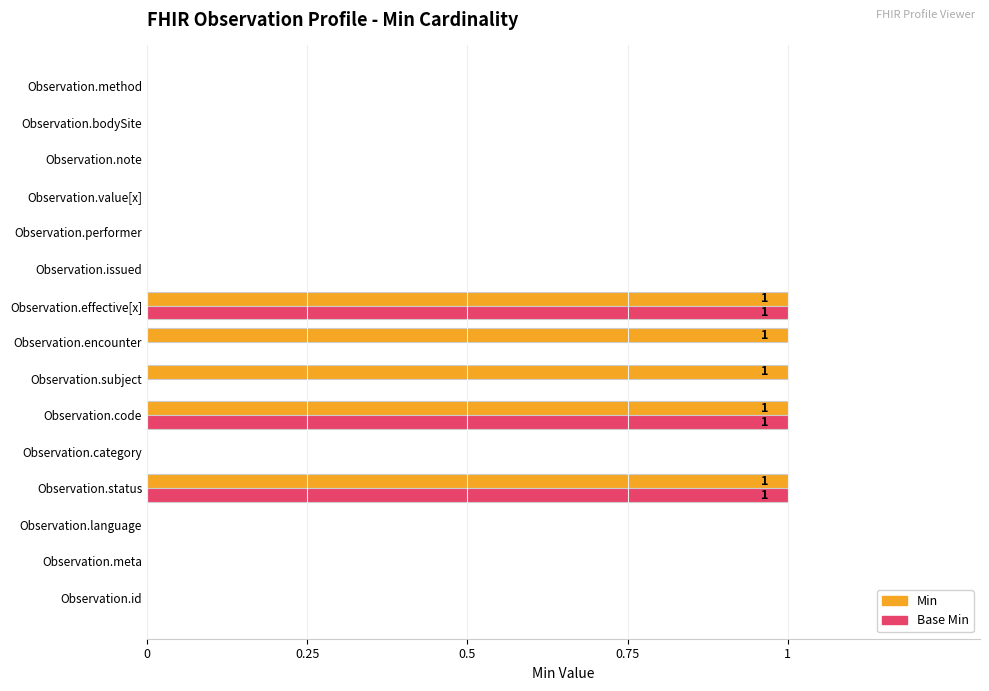

Which series changed the most between Observation.meta and Observation.encounter?

Min